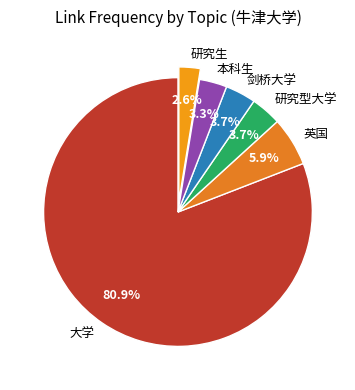

Does 英国 account for over 50% of the chart?

No